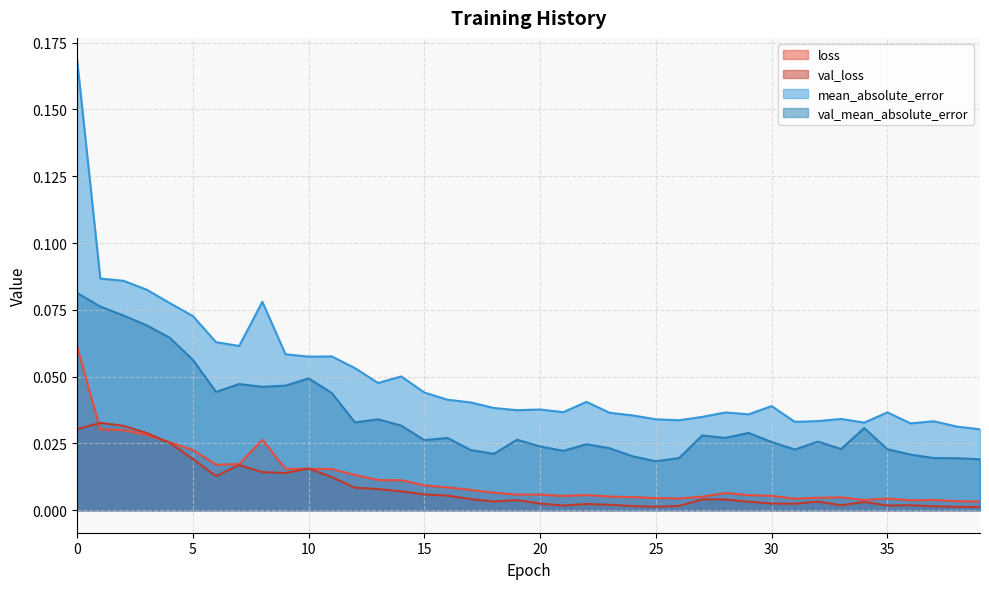

Which series has the largest total across all categories?

mean_absolute_error